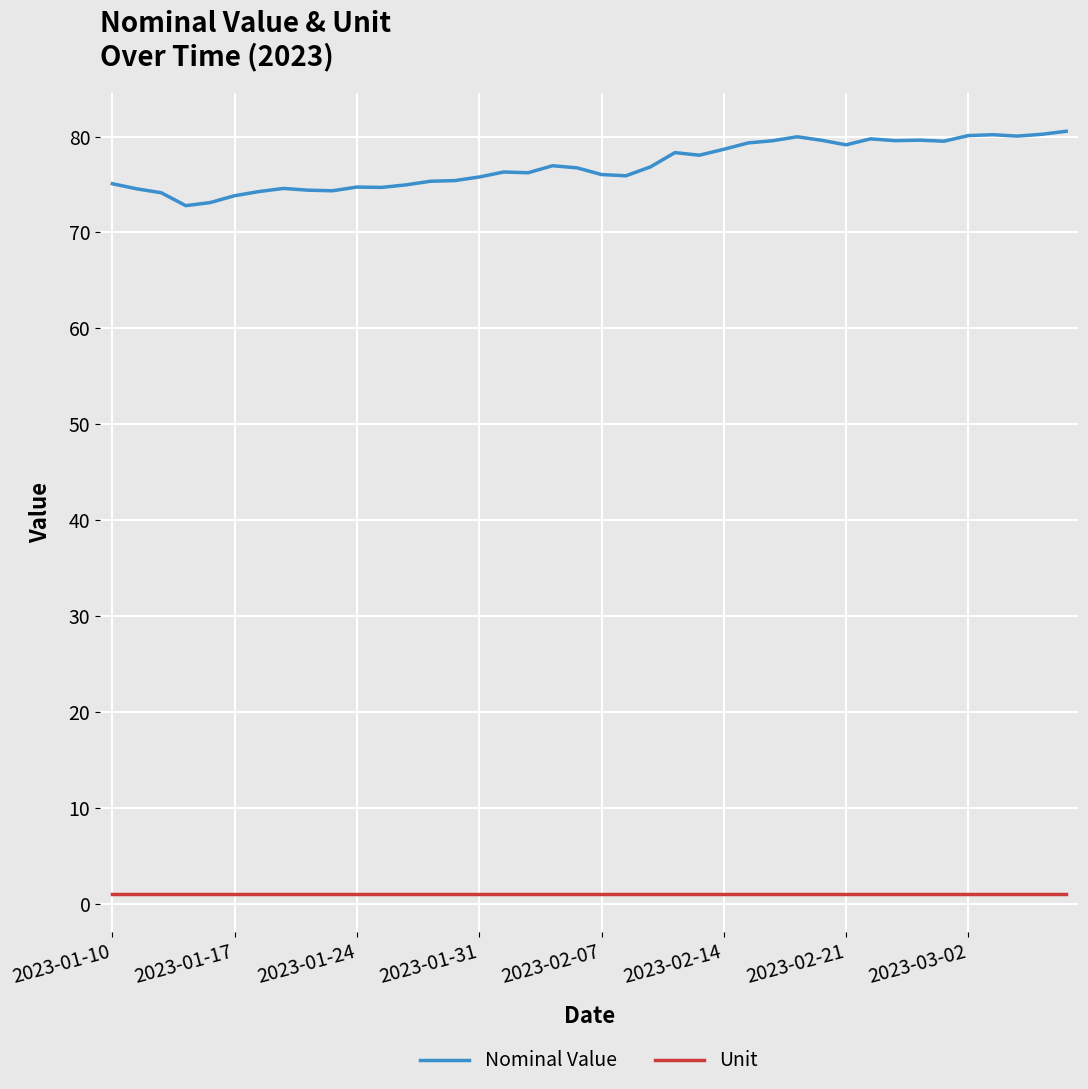

Which series has the widest spread of values?

Nominal Value